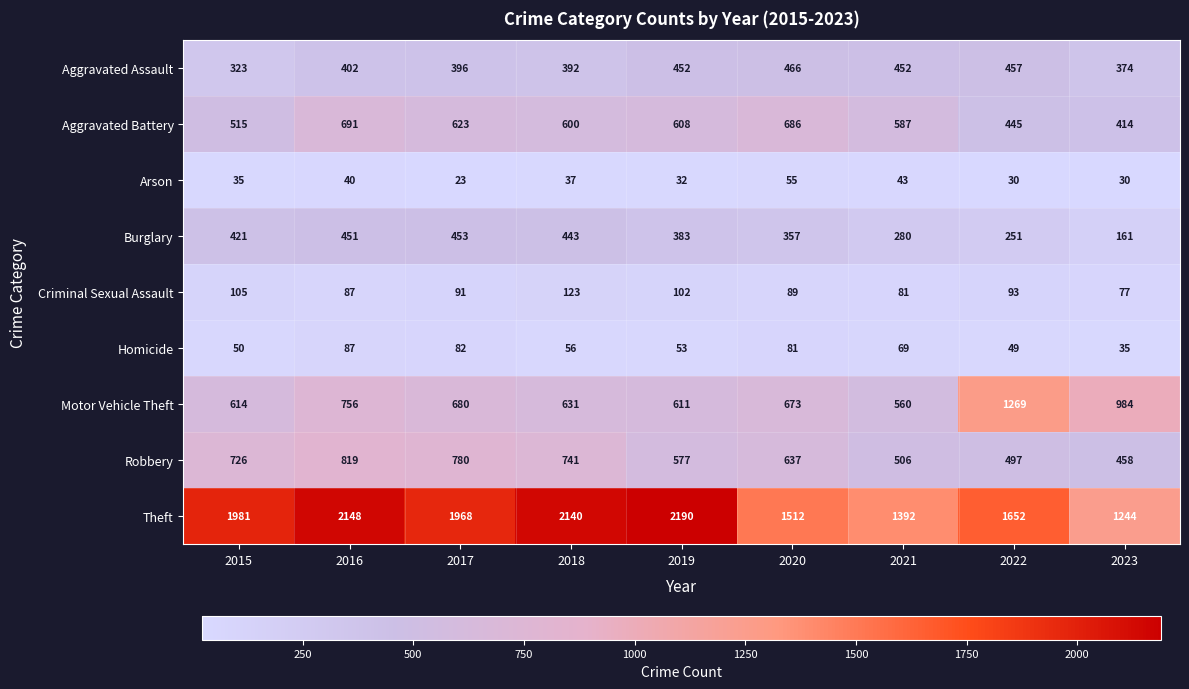

How many series are shown in this chart?

9